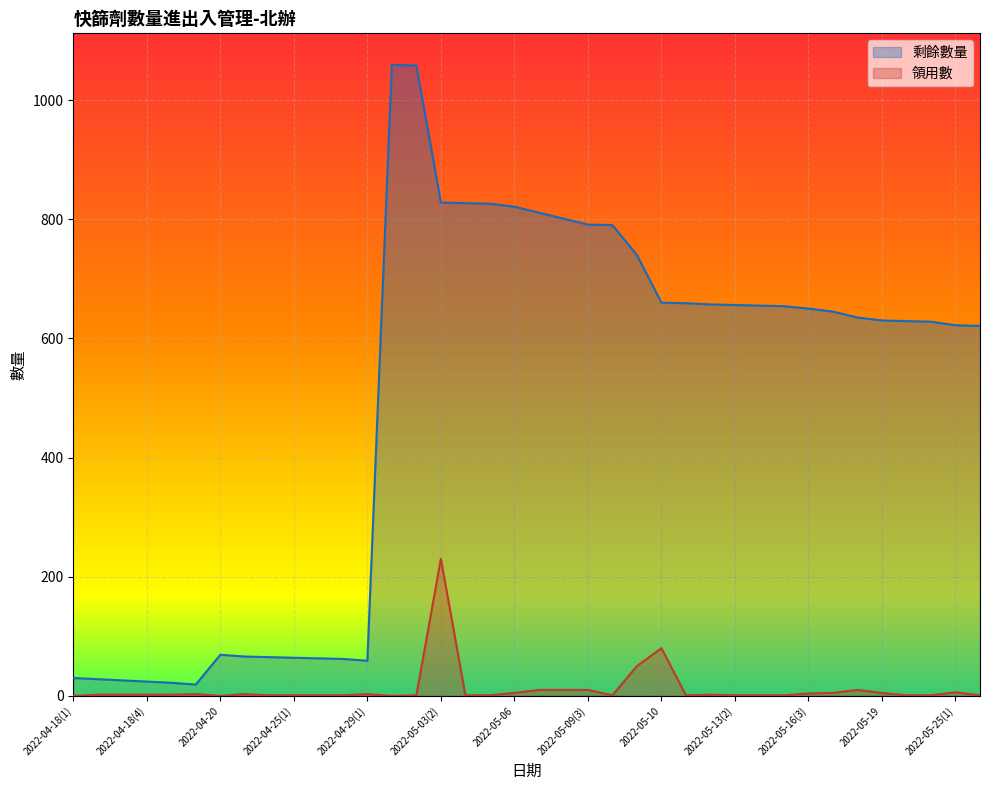

At how many categories does at least one series exceed 935?

2